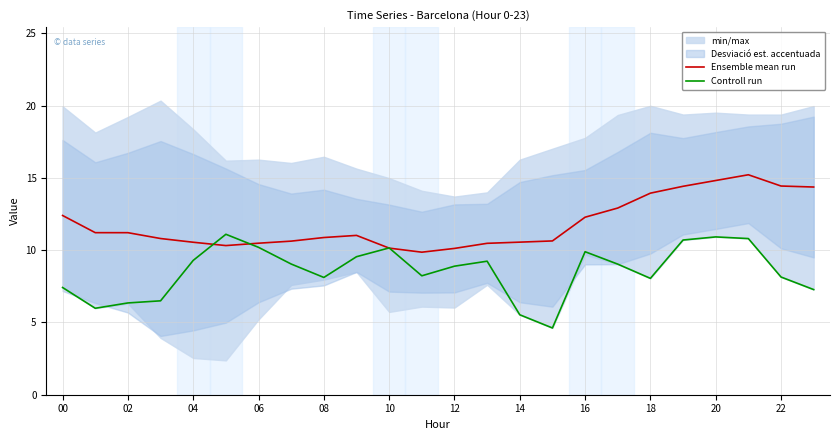

Does the chart display data point markers on the line(s)?

No